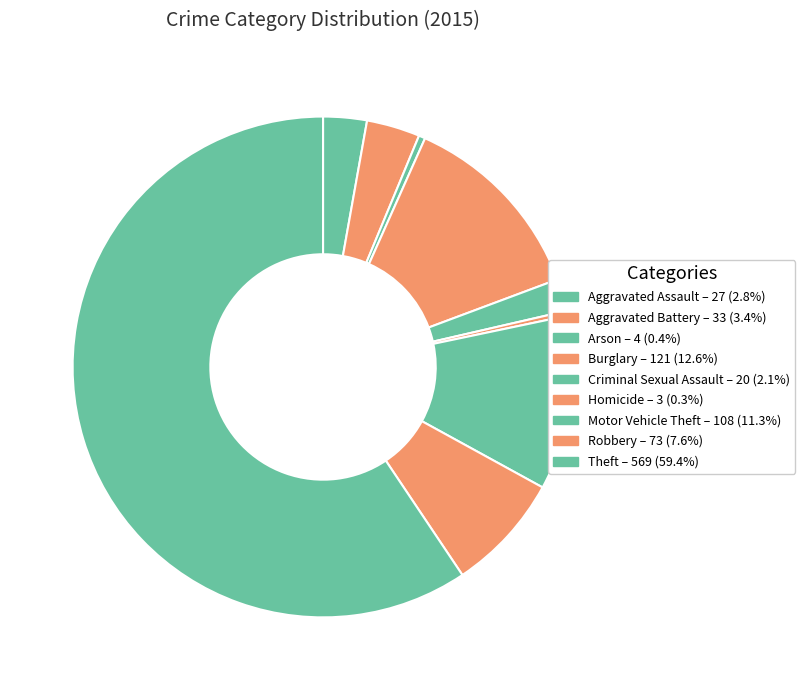

What is the change in value from Aggravated Battery to Arson?

-29